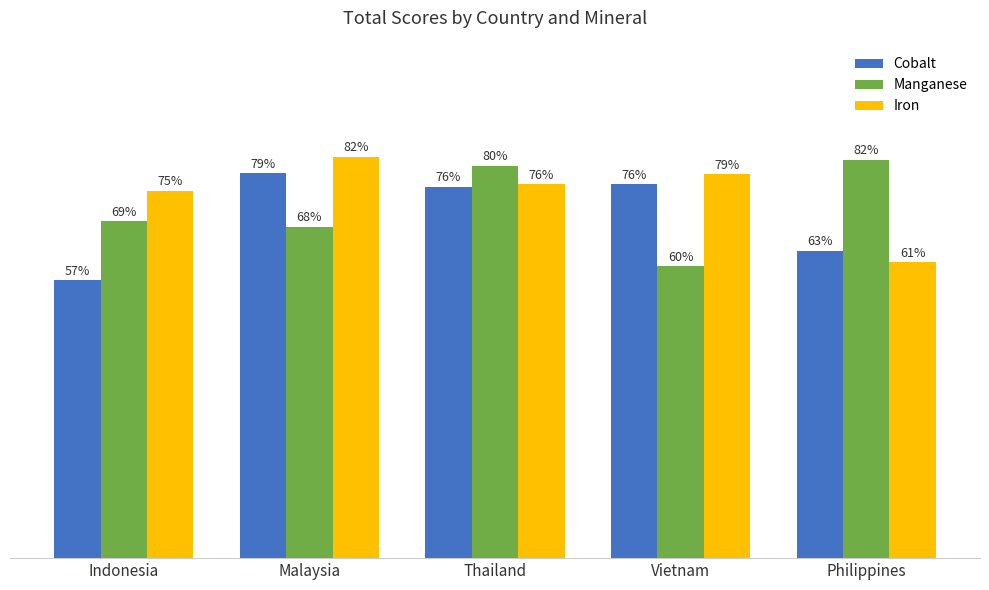

Is the value of Manganese at Vietnam greater than the value of Iron at Indonesia?

No